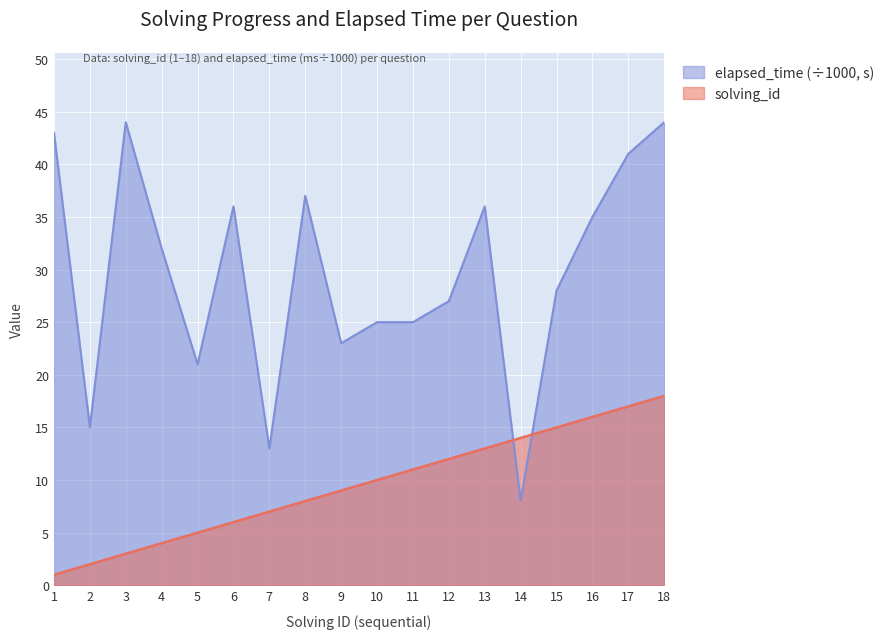

Reading left to right, transcribe all the data shown in this chart.

solving_id: 1	2	3	4	5	6	7	8	9	10	11	12	13	14	15	16	17	18
elapsed_time: 43	15	44	32	21	36	13	37	23	25	25	27	36	8	28	35	41	44